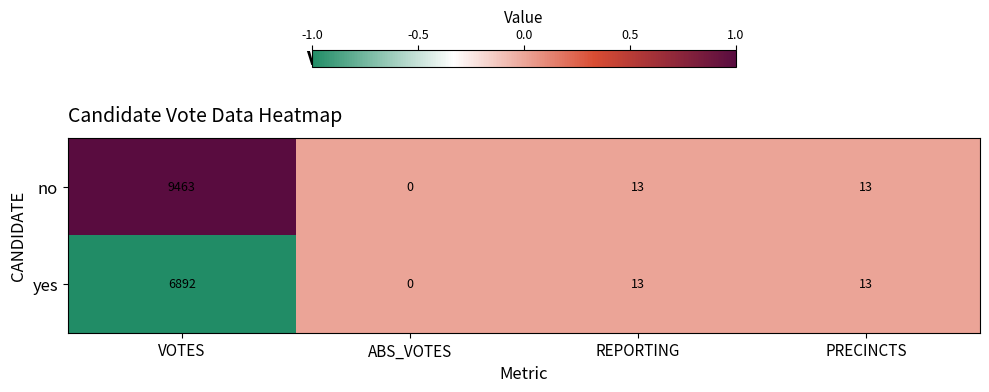

Reading left to right, extract all data points from this chart.

no: VOTES=9463	ABS_VOTES=0	REPORTING=13	PRECINCTS=13
yes: VOTES=6892	ABS_VOTES=0	REPORTING=13	PRECINCTS=13